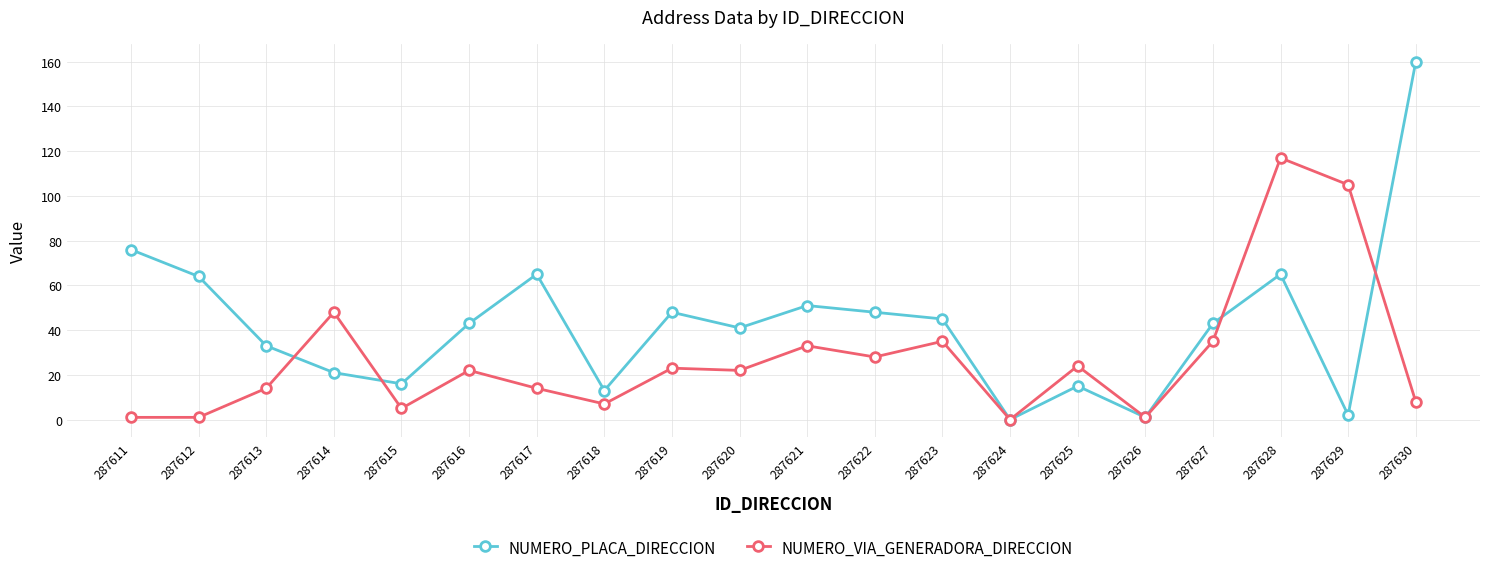

What is the value of the NUMERO_PLACA_DIRECCION point at the 15th from the left?

15